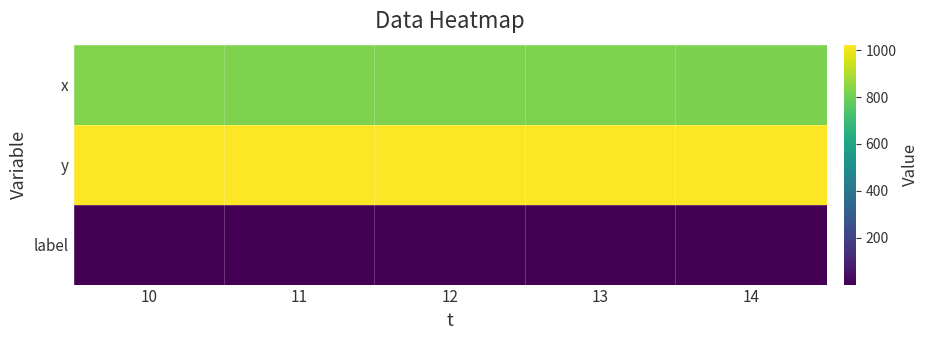

Reading right to left, list all the values displayed in this chart.

x: 14=822	13=824	12=826	11=827	10=829
y: 14=1023	13=1022	12=1022	11=1023	10=1023
label: 14=1	13=1	12=1	11=1	10=1